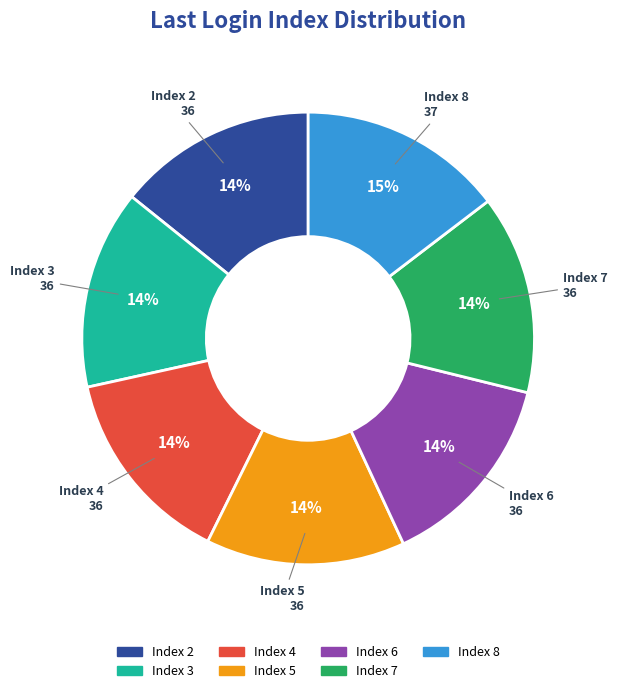

To the nearest percent, what is the average slice percentage?

14%